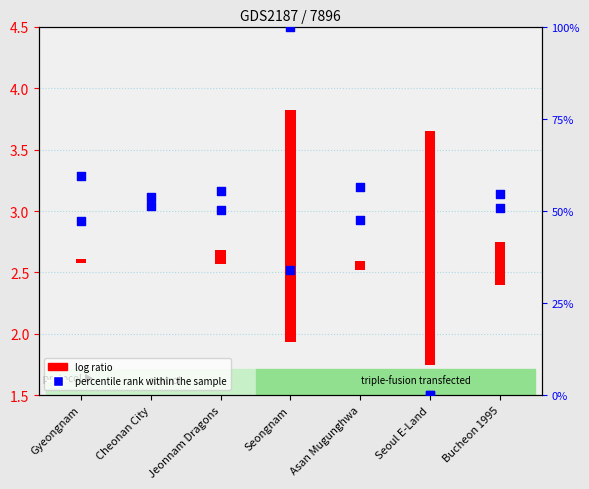

Approximately how many times larger is the value at Jeonnam Dragons compared to Seongnam?

1.6